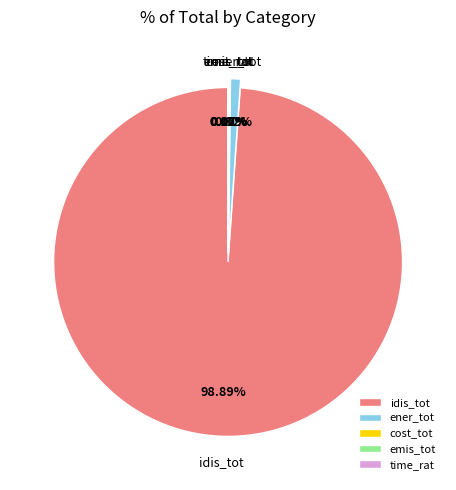

Does any single category account for the majority?

Yes